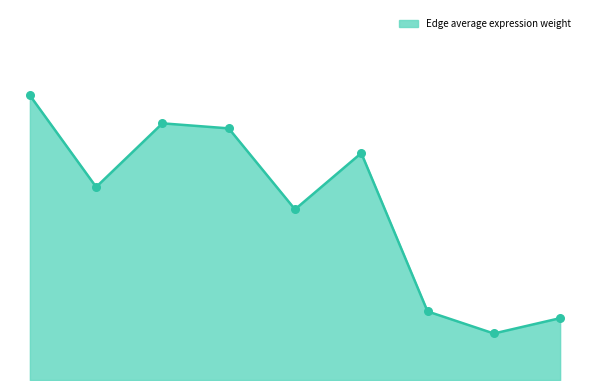

Does the chart have visible grid lines?

No